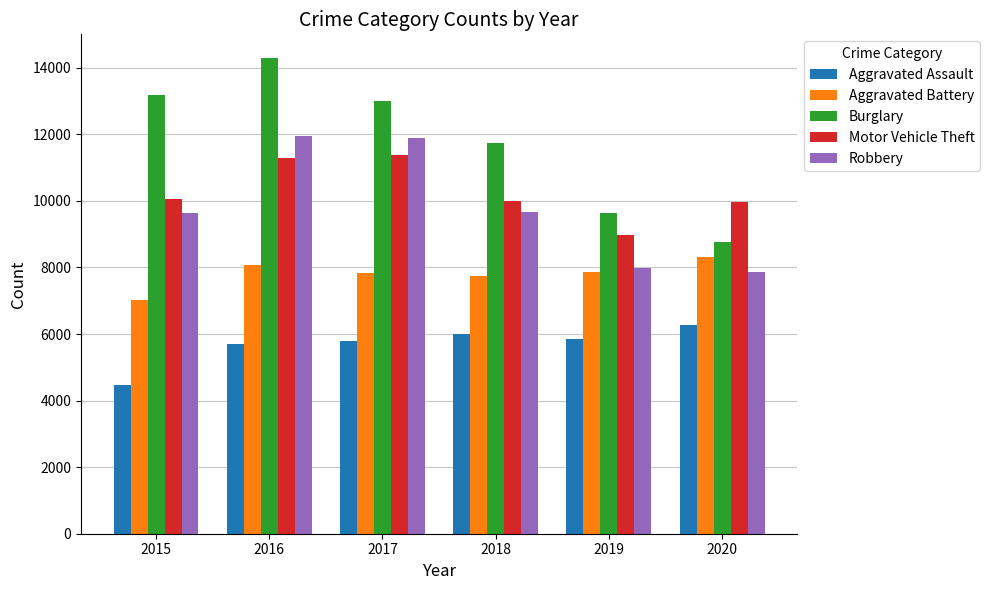

True or false: Aggravated Assault has a value of 5712 at 2016.

True